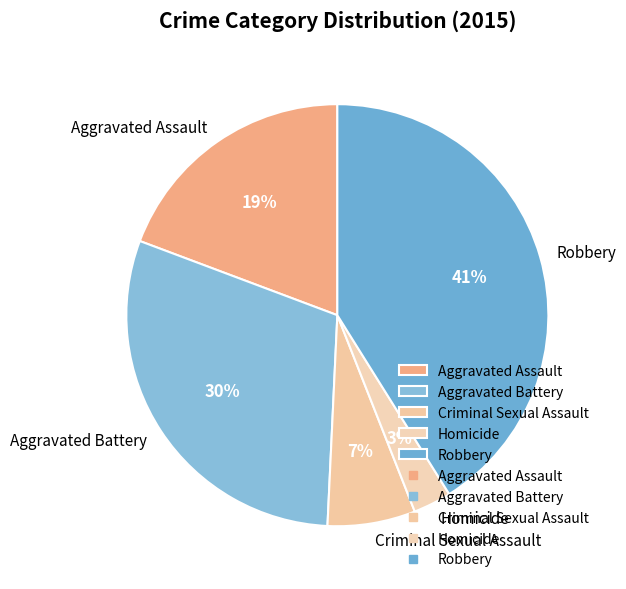

Rank the categories by value from lowest to highest.

Homicide, Criminal Sexual Assault, Aggravated Assault, Aggravated Battery, Robbery